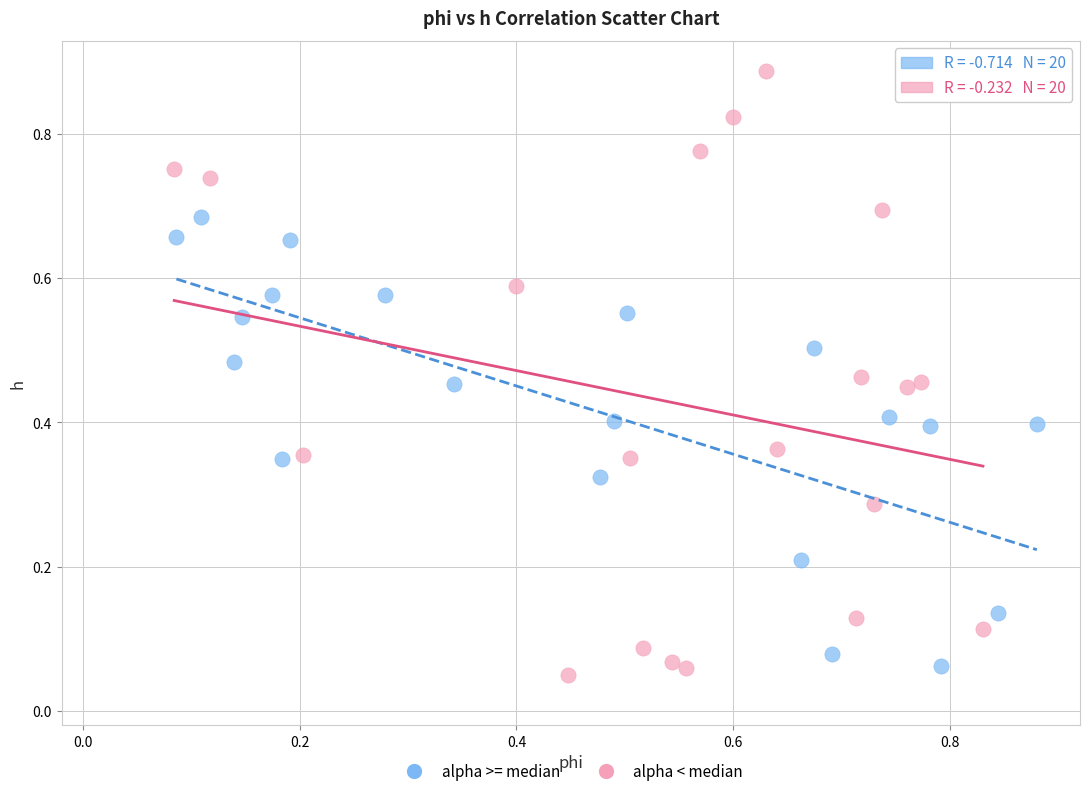

Which series contains the highest Y value?

alpha < median